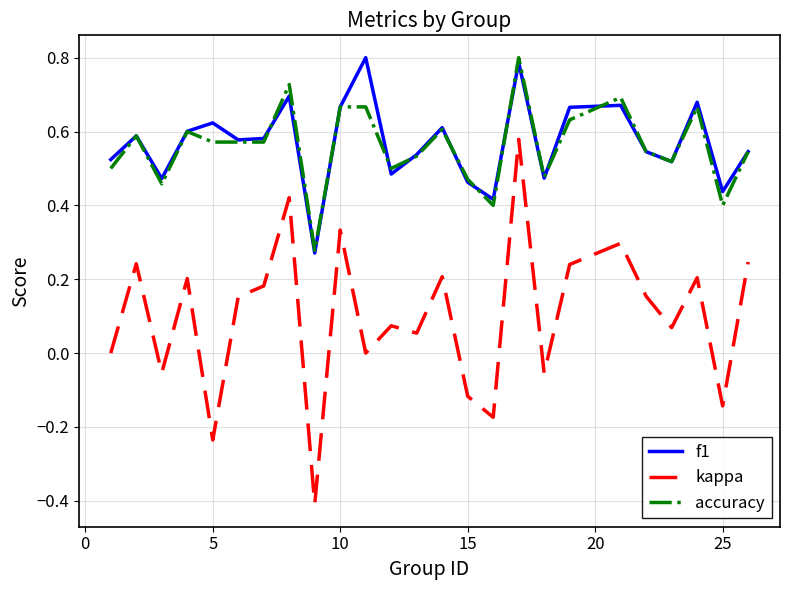

Which series has the largest range (max minus min)?

kappa